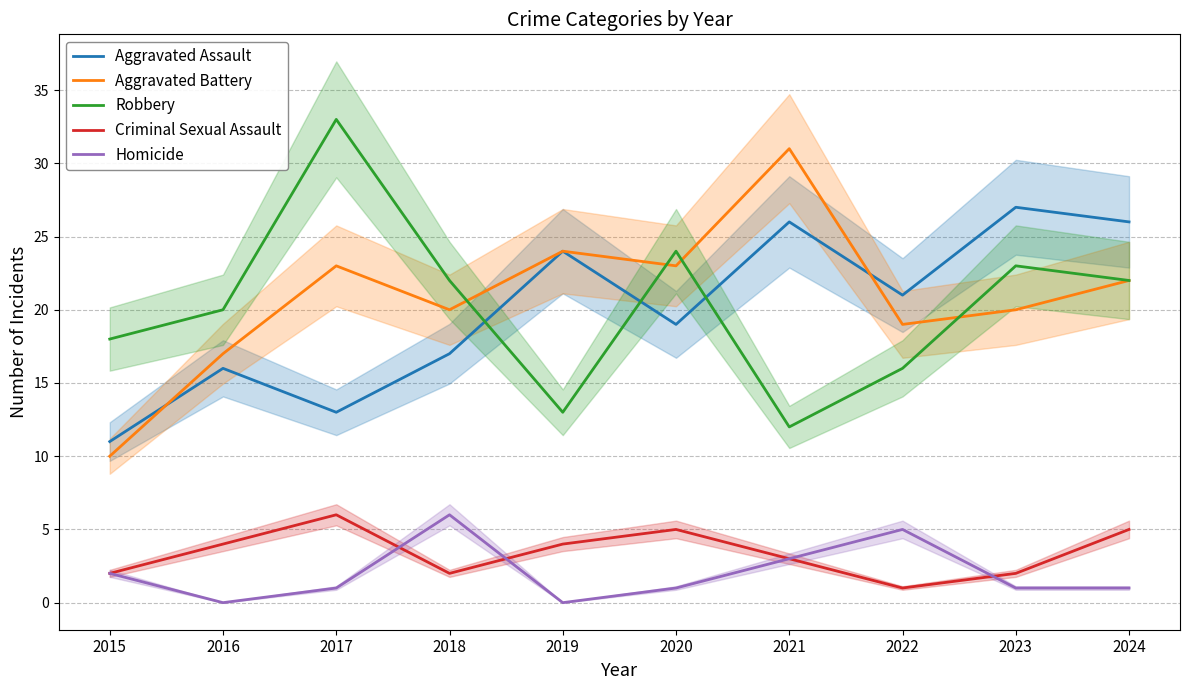

What is the sum of all Aggravated Battery values?

209